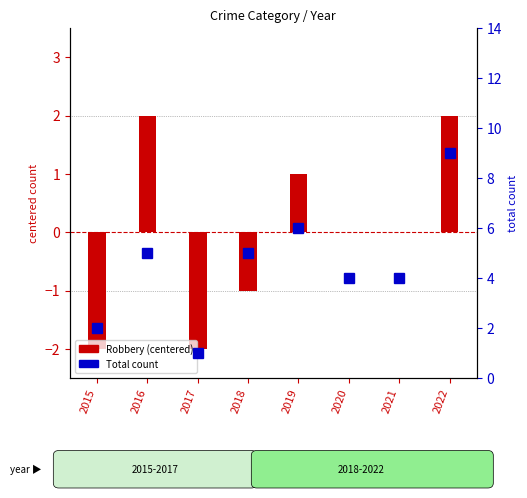

The value of Total count at 2015 is 1. True or false?

False